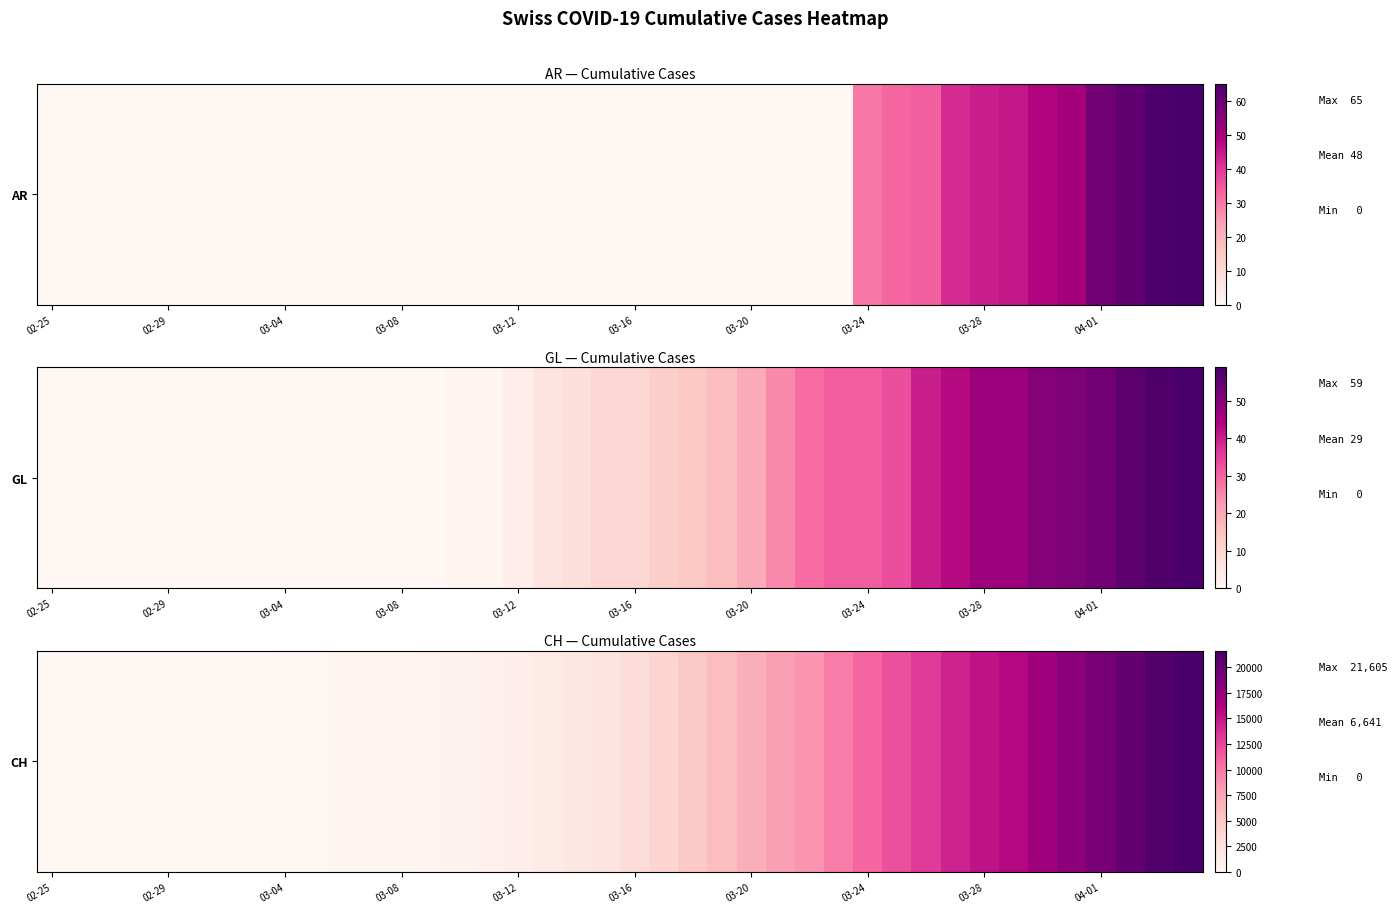

The value at 17 is 1948. True or false?

False